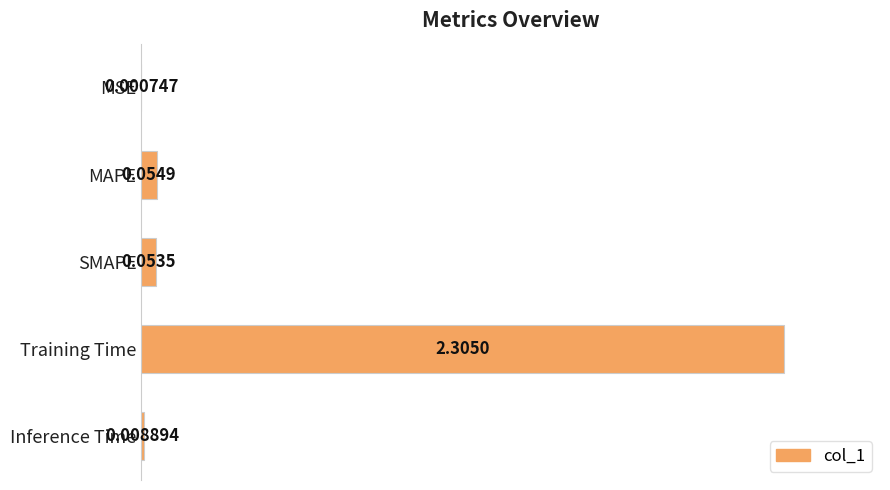

Which category has the highest value across all series?

Training Time